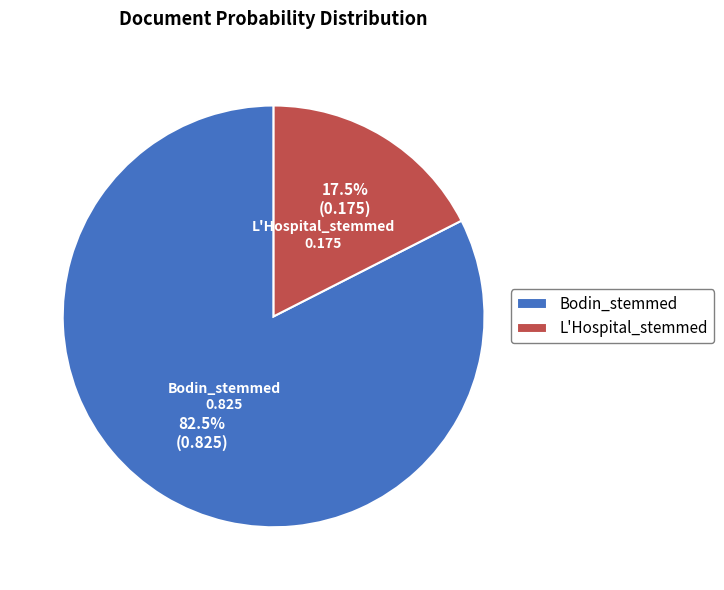

What is the largest slice in the pie chart?

Bodin_stemmed